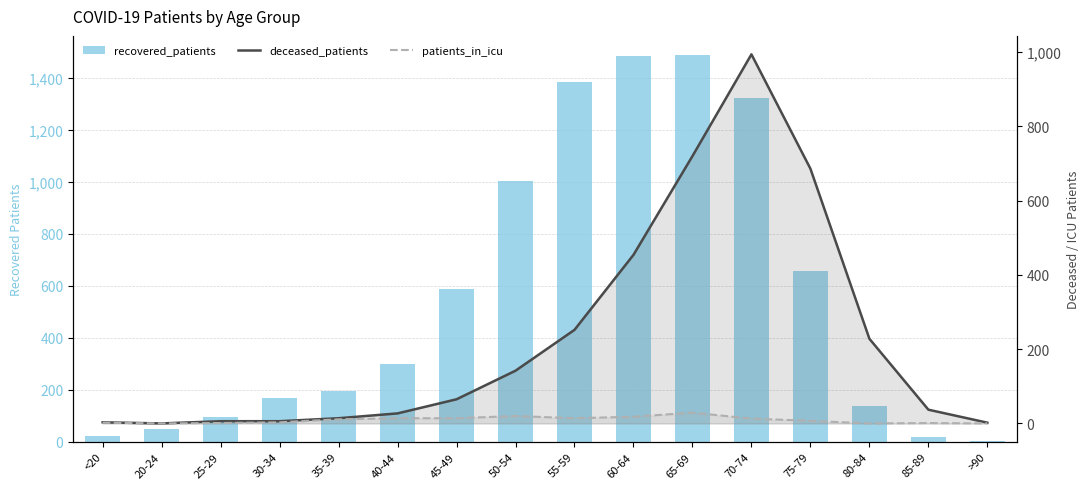

What is the sum of all patients_in_icu values?

147